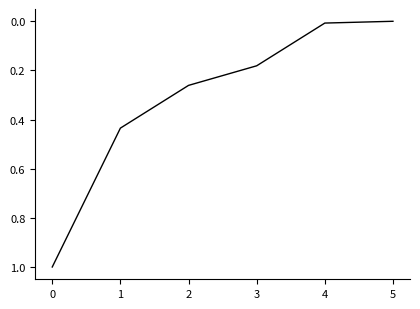

What is the difference between the values at 0 and 1?

0.6